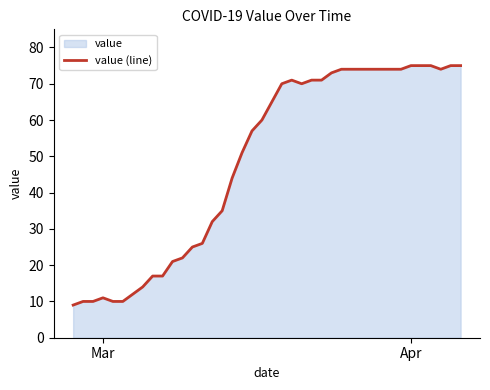

What is the greatest value displayed?

75